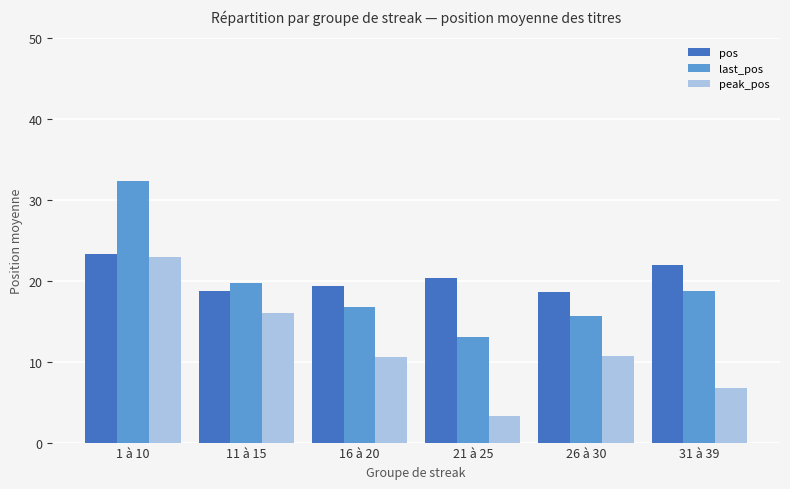

Is the value of peak_pos at 16 à 20 greater than the value of last_pos at 31 à 39?

No